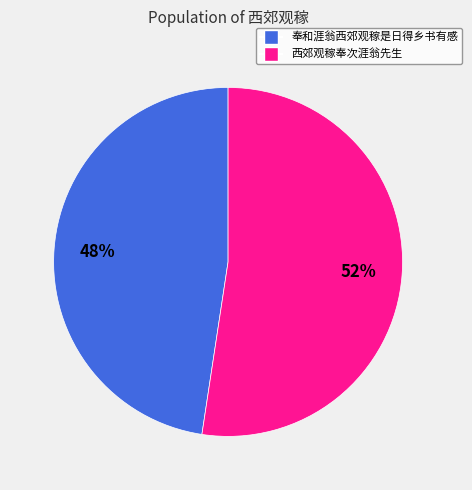

To the nearest percent, what is the combined percentage of 西郊观稼奉次涯翁先生 and 奉和涯翁西郊观稼是日得乡书有感?

100%